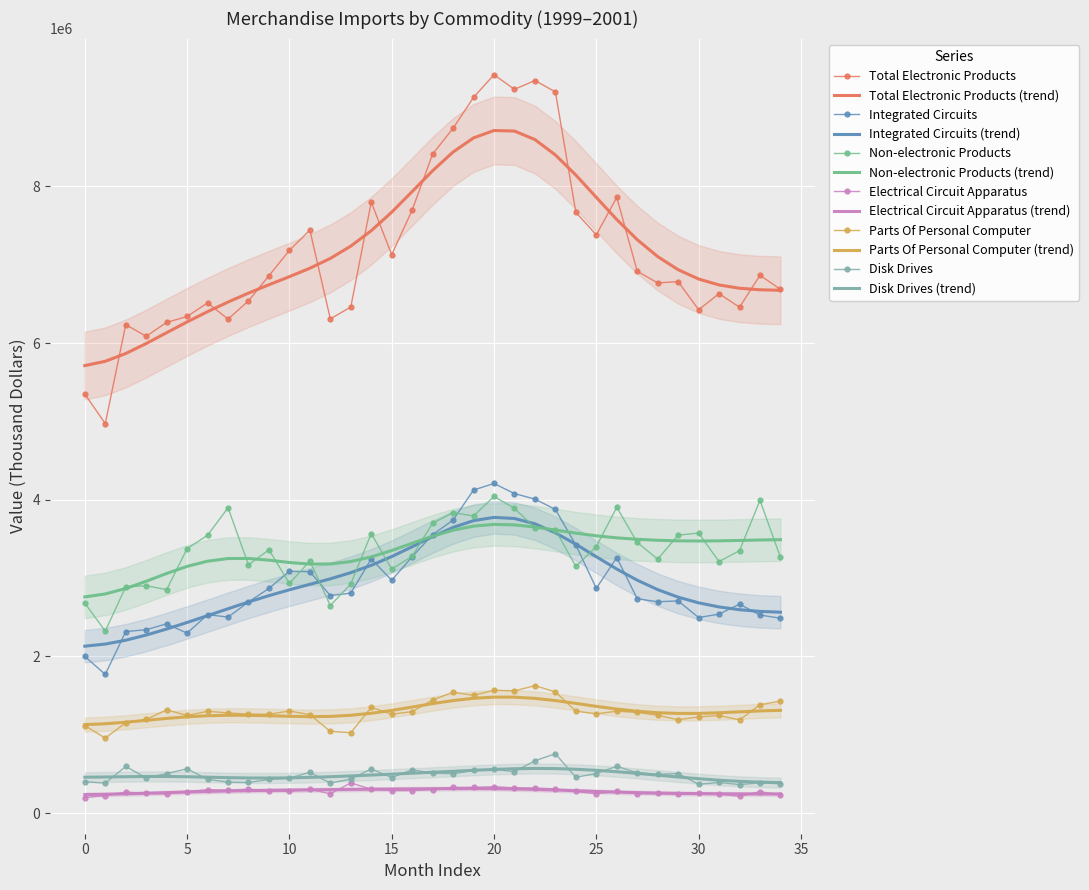

Count the number of data series in this chart.

6